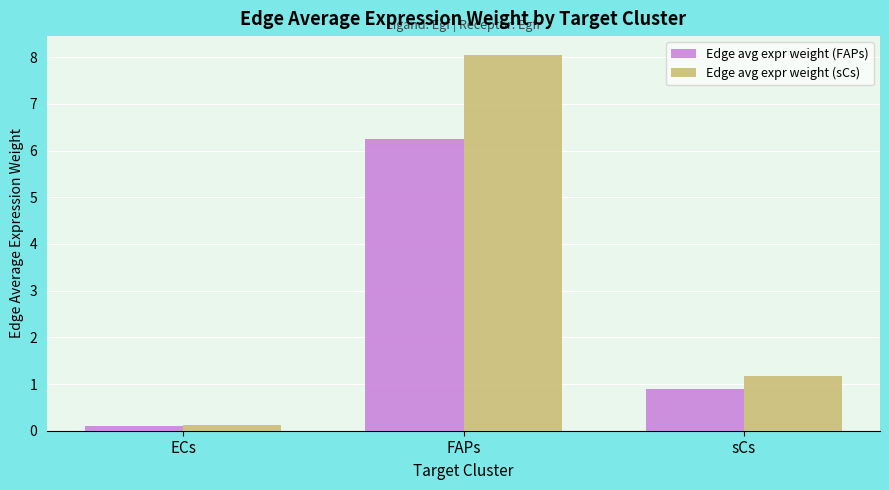

Which series has the largest range (max minus min)?

Edge avg expr weight (sCs)